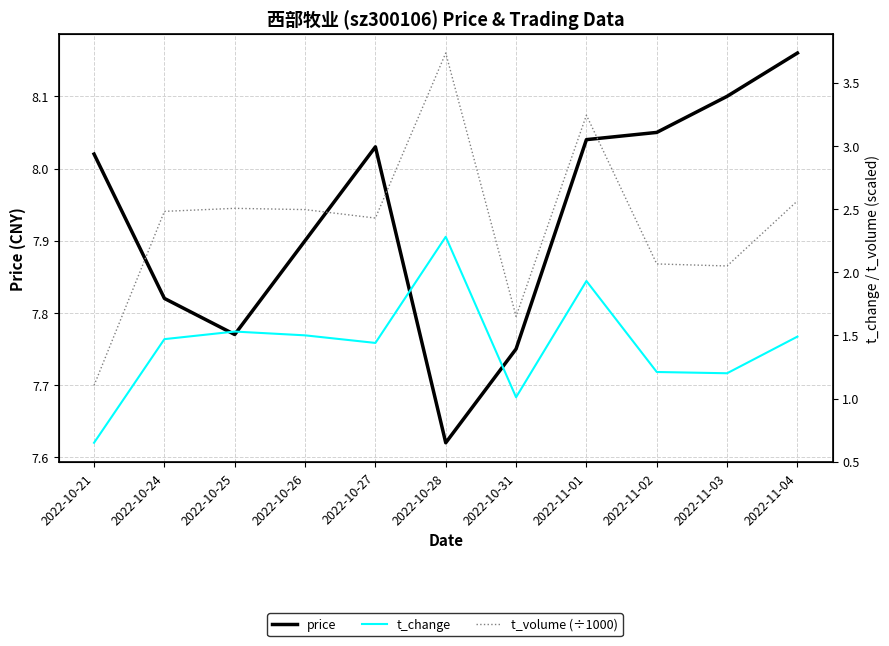

What are all the series names shown in the legend?

price, t_change, t_volume (÷1000)